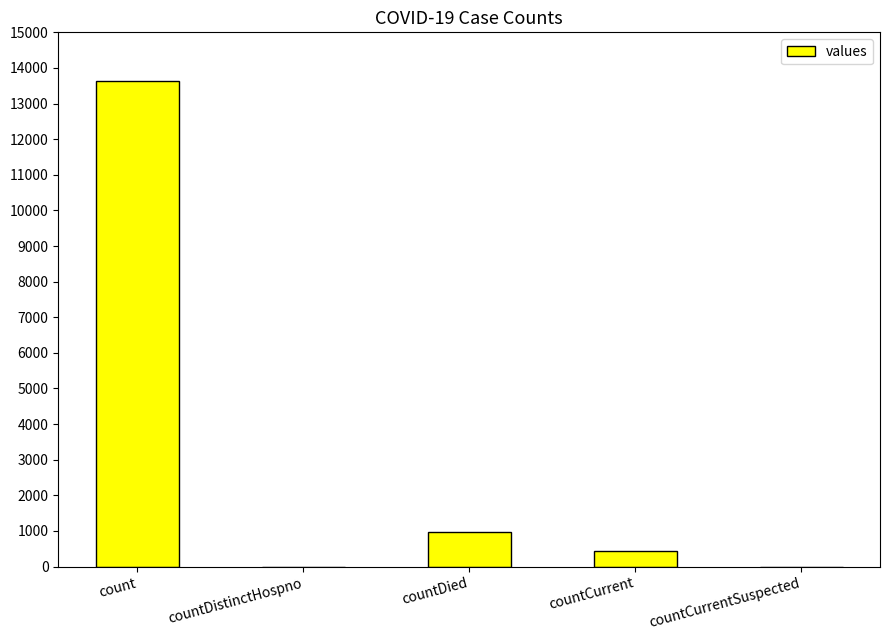

True or false: the data shows 13628 at count.

True